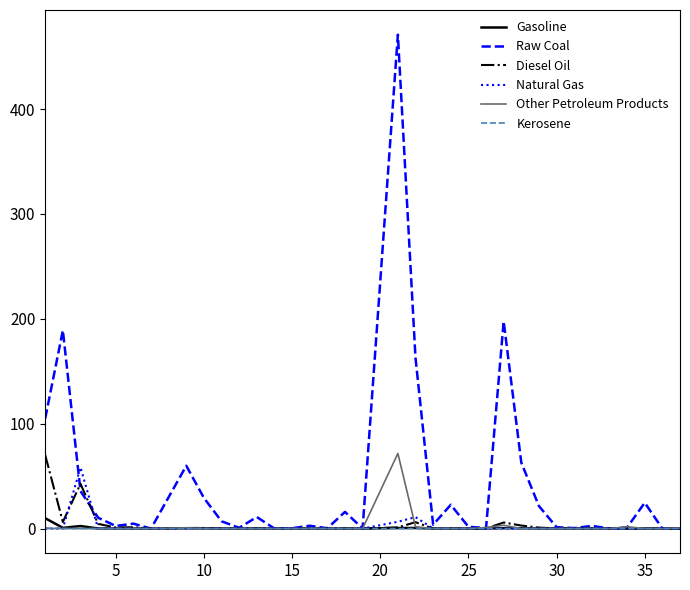

In Raw Coal, how many points are higher than both neighbors (excluding endpoints)?

11